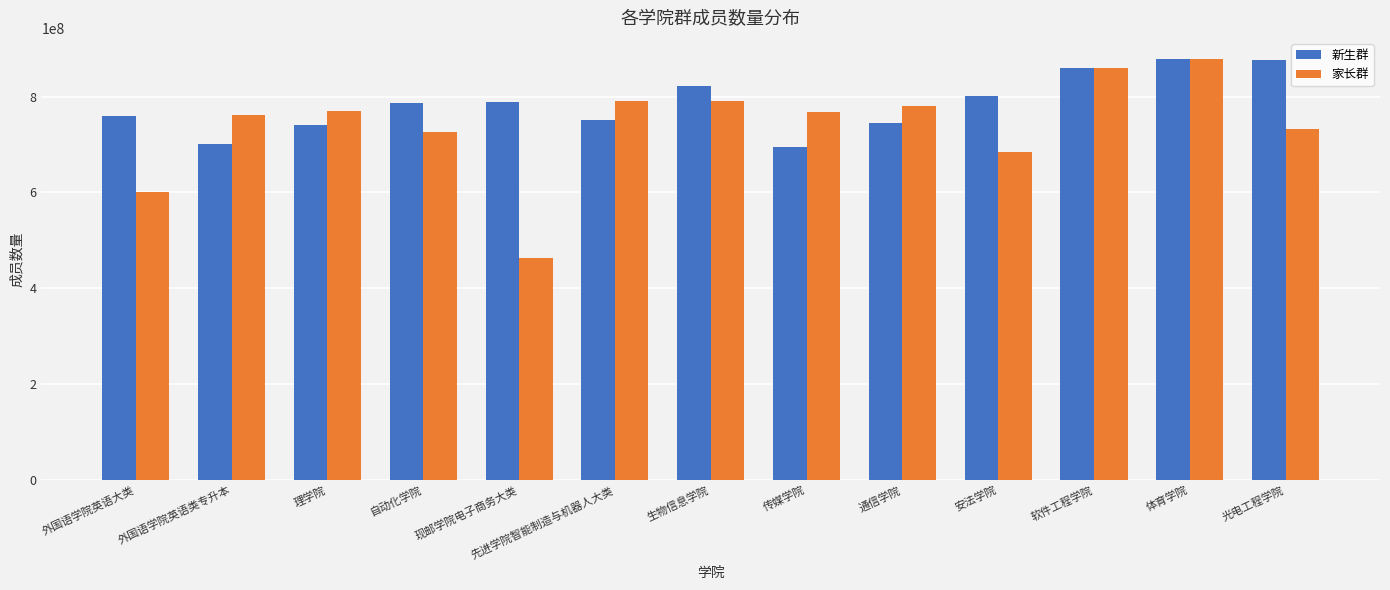

What is the difference between the highest and lowest values at 生物信息学院?

31508484